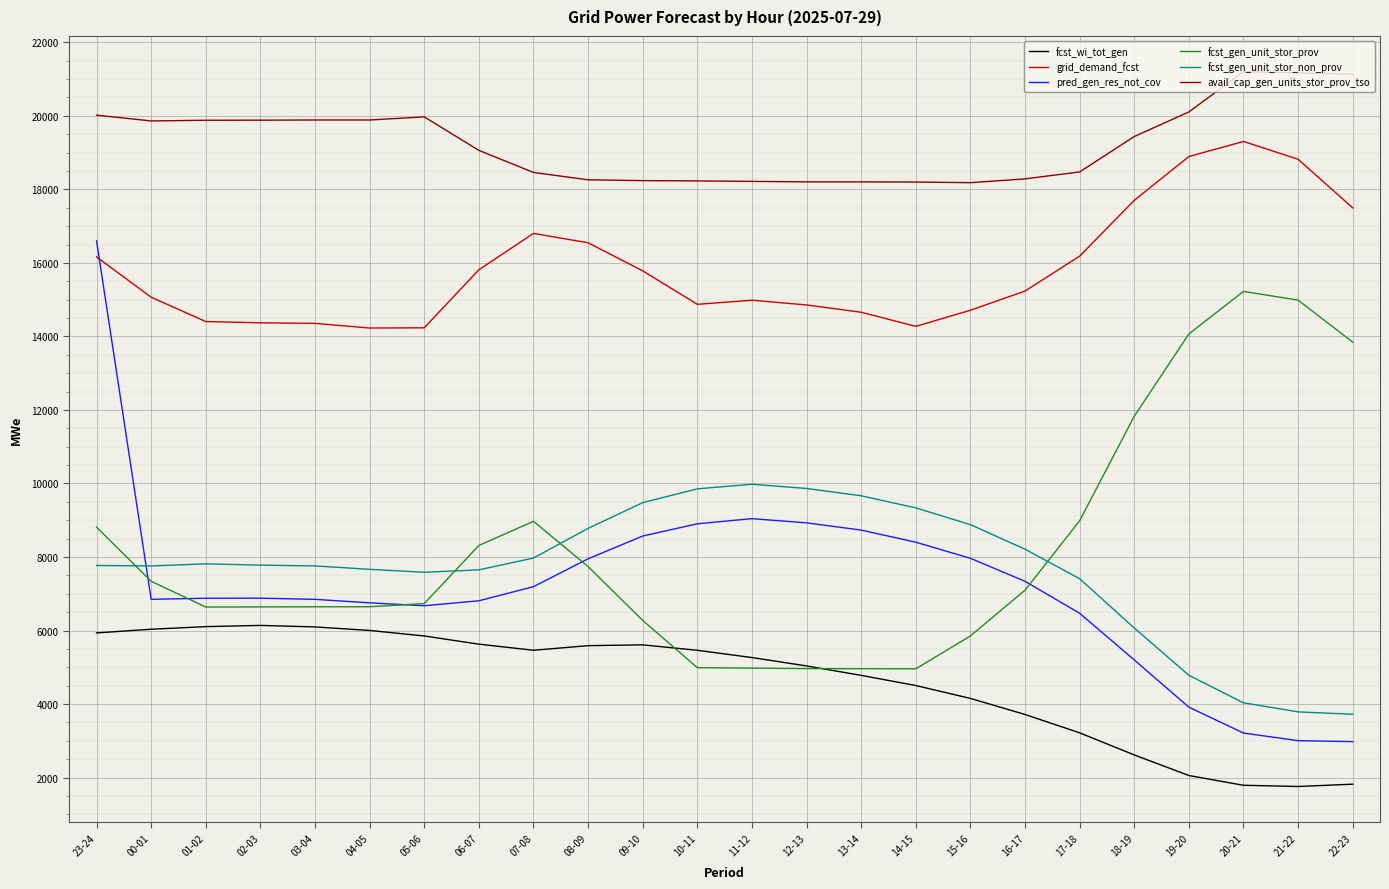

Which series has the widest spread of values?

pred_gen_res_not_cov